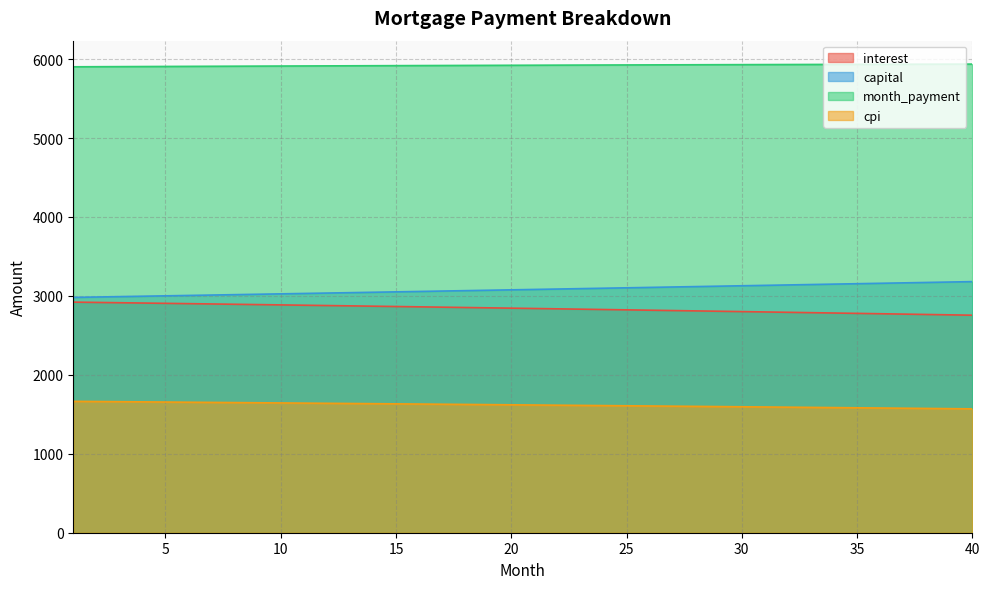

True or false: cpi and capital cross at least once.

False